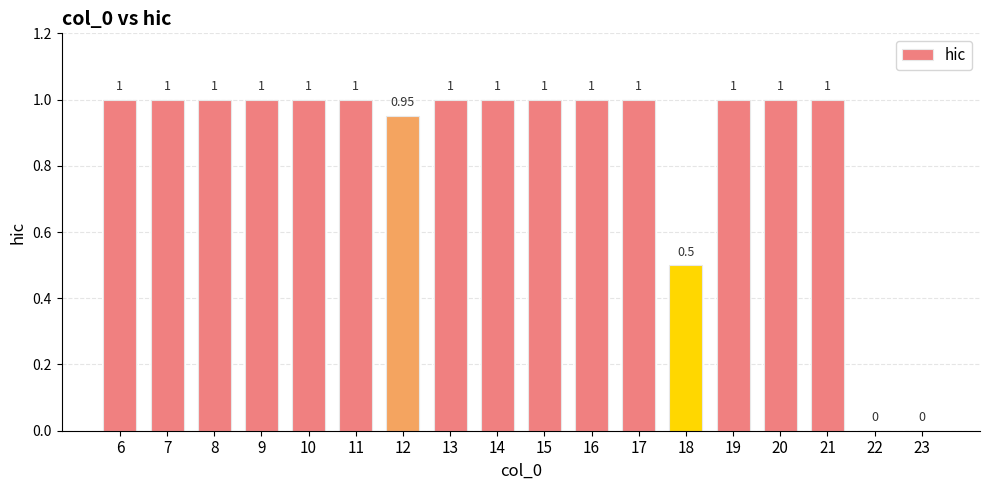

What is the sum of the values at 14 and 23?

1.0